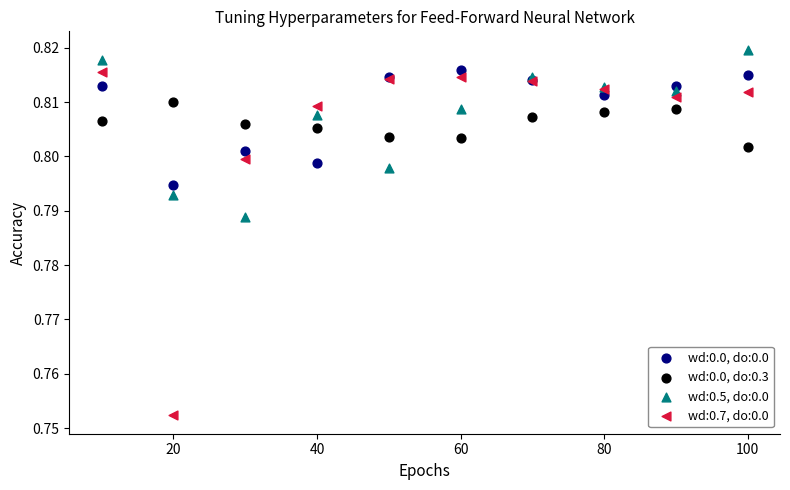

What is the X range (max minus min) for the scatter plot?

90.0